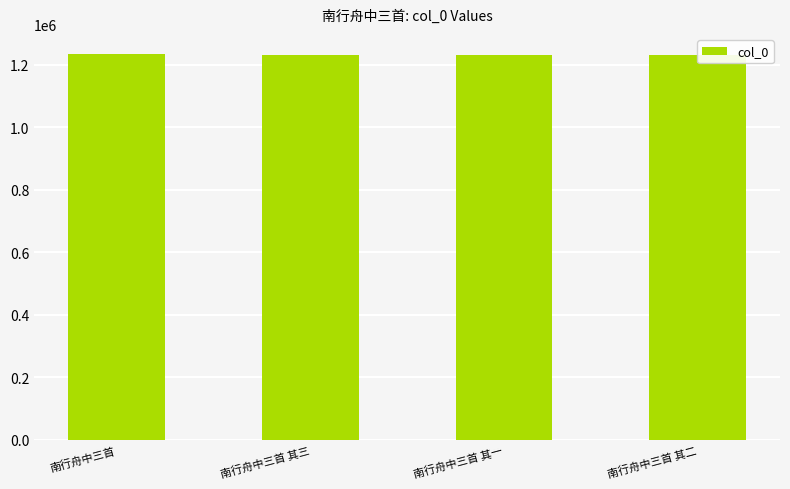

What is the difference between the values at 南行舟中三首 and 南行舟中三首 其二?

3857